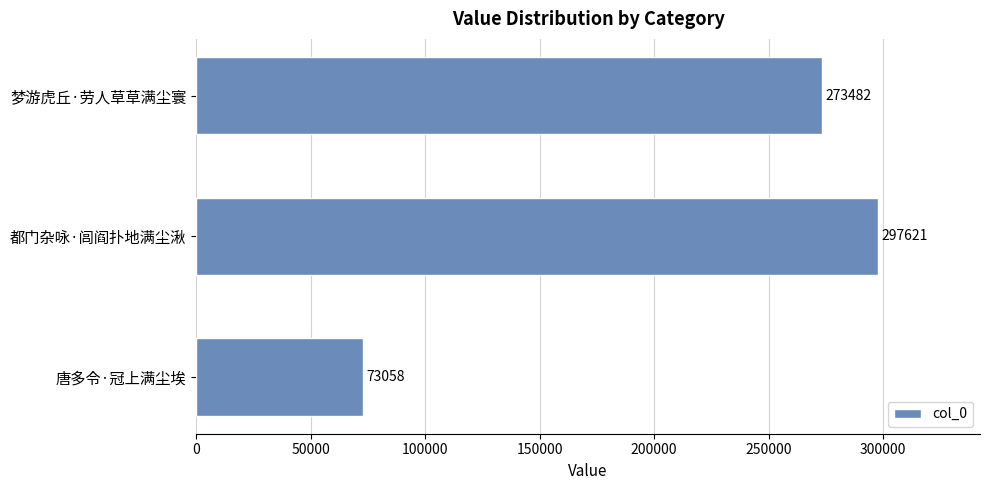

How many values are below 273482?

1